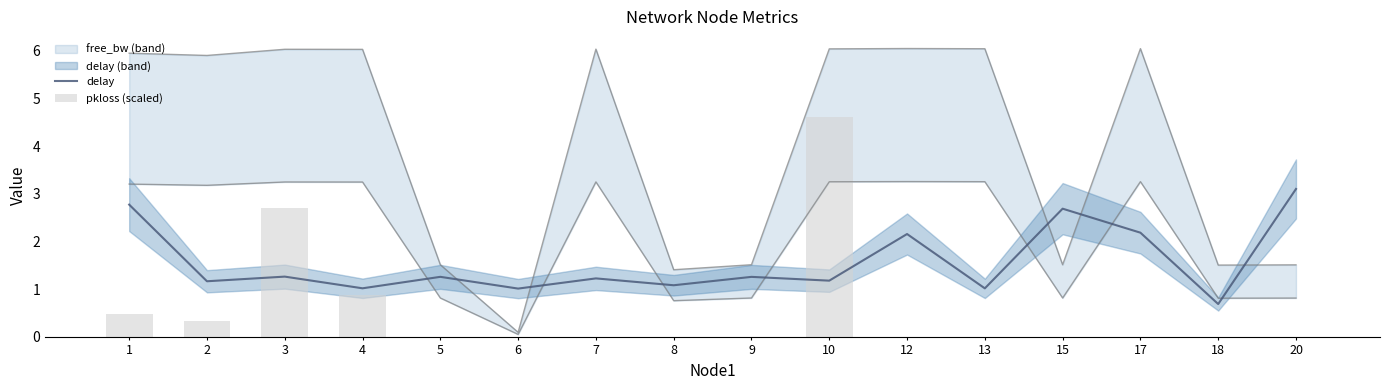

Does the chart contain any negative values?

No